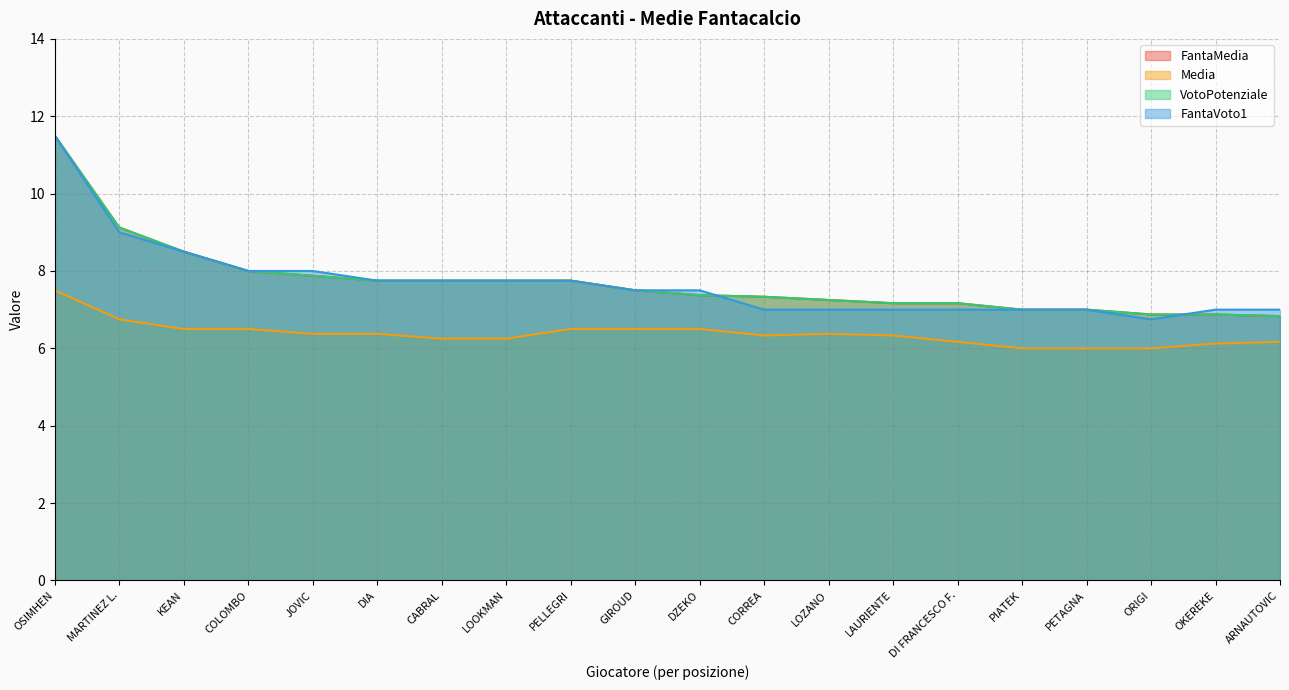

How many values in the FantaMedia series exceed 7?

15